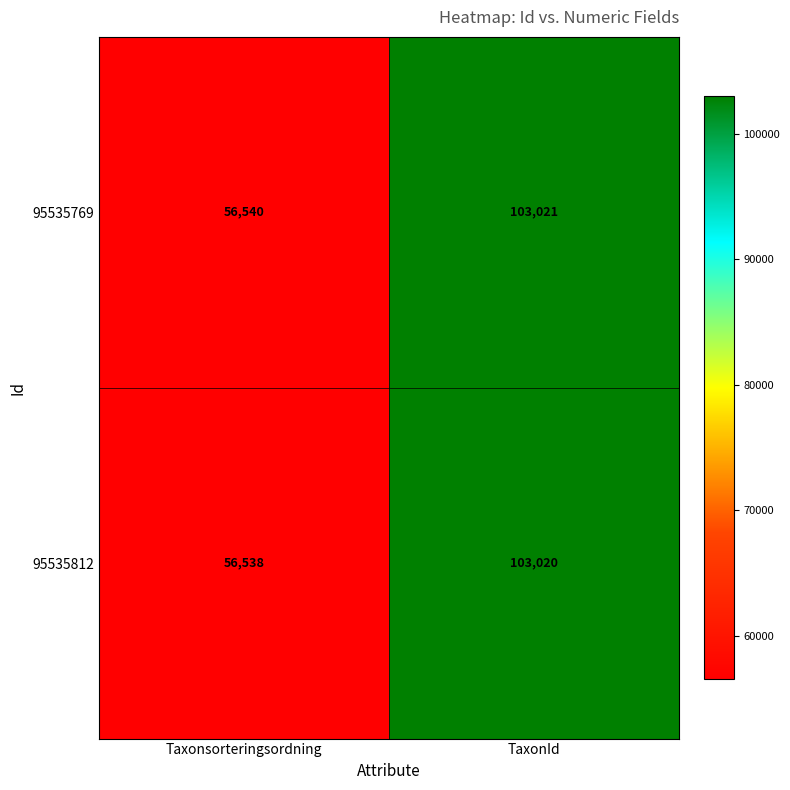

Reading left to right, list all the values displayed in this chart.

95535769: 56540	103021
95535812: 56538	103020